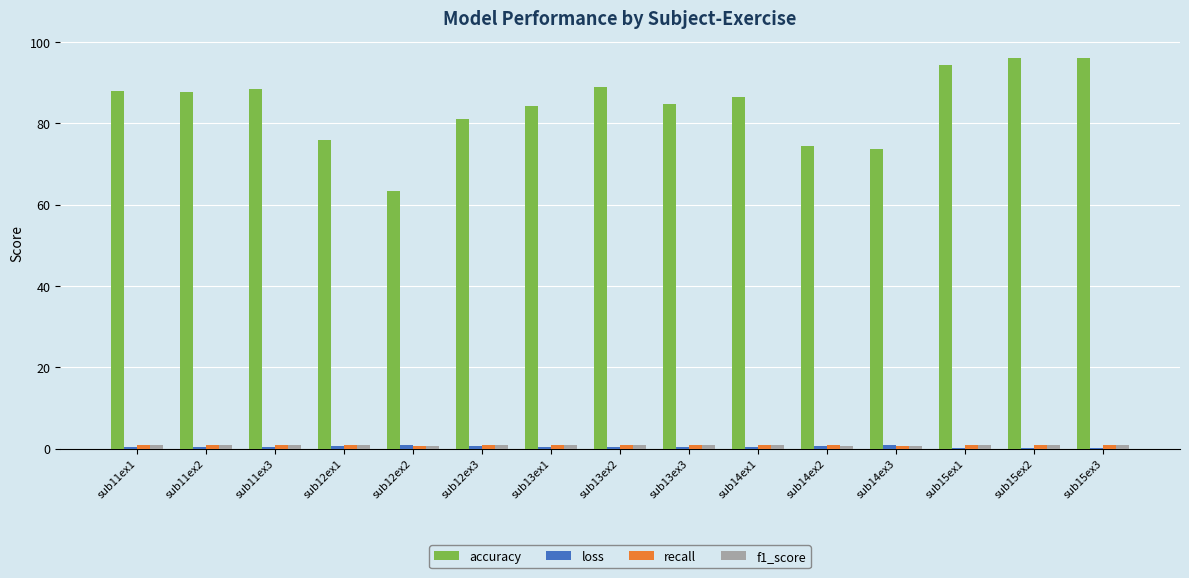

Between sub12ex2 and sub15ex1, which series saw the biggest shift?

accuracy